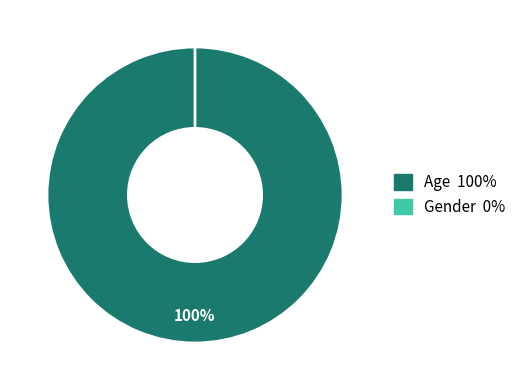

Rank the categories by value from highest to lowest.

Age, Gender